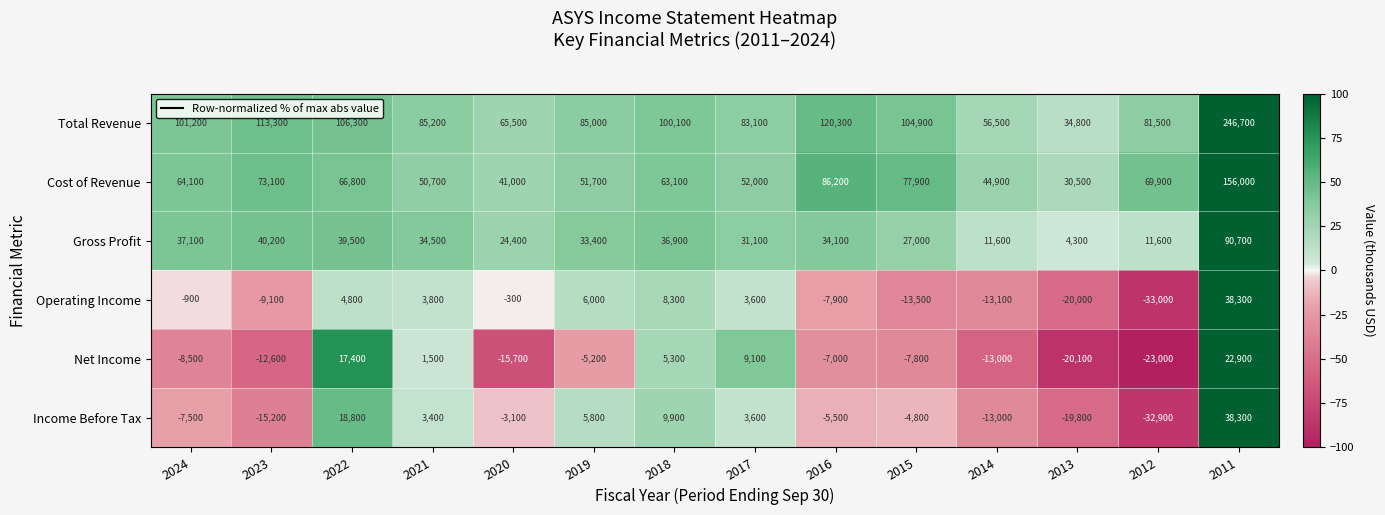

How many data points does each series have?

14